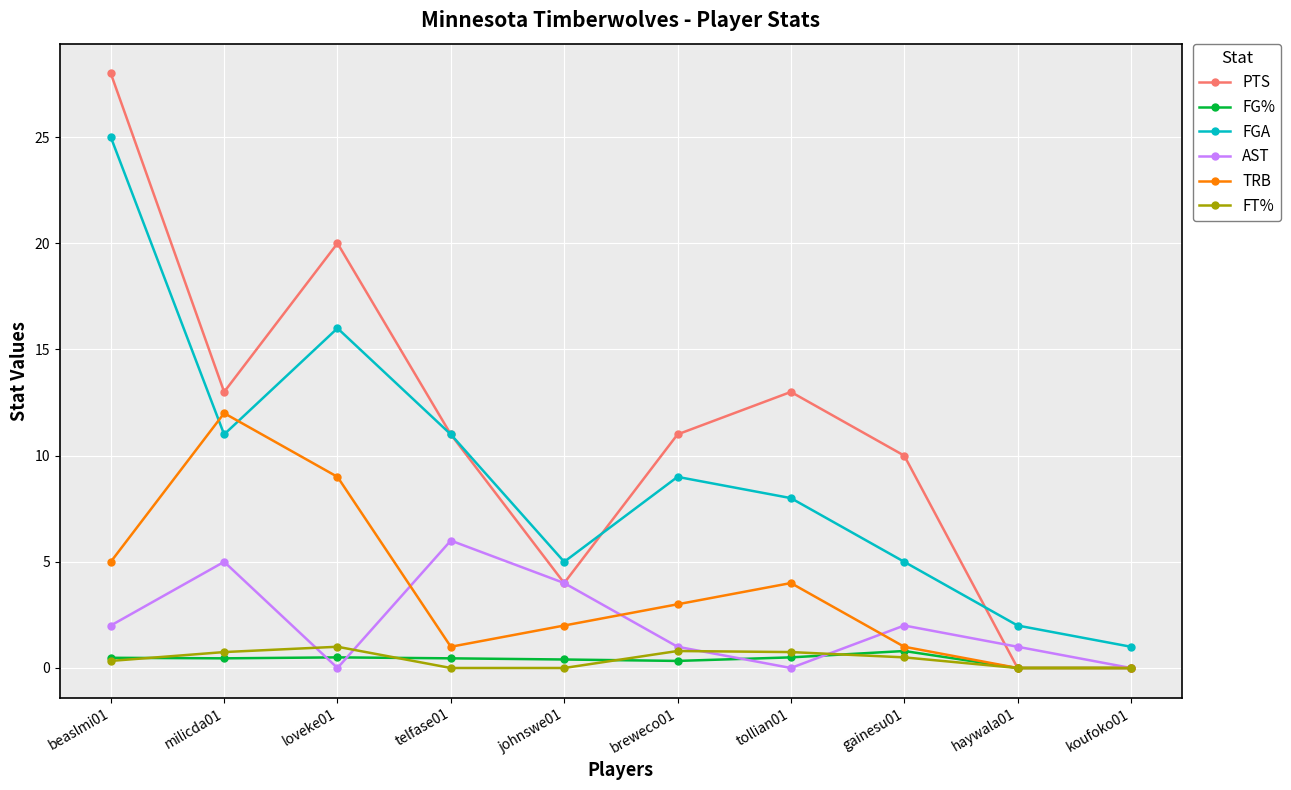

True or false: FGA and FT% intersect in this chart.

False